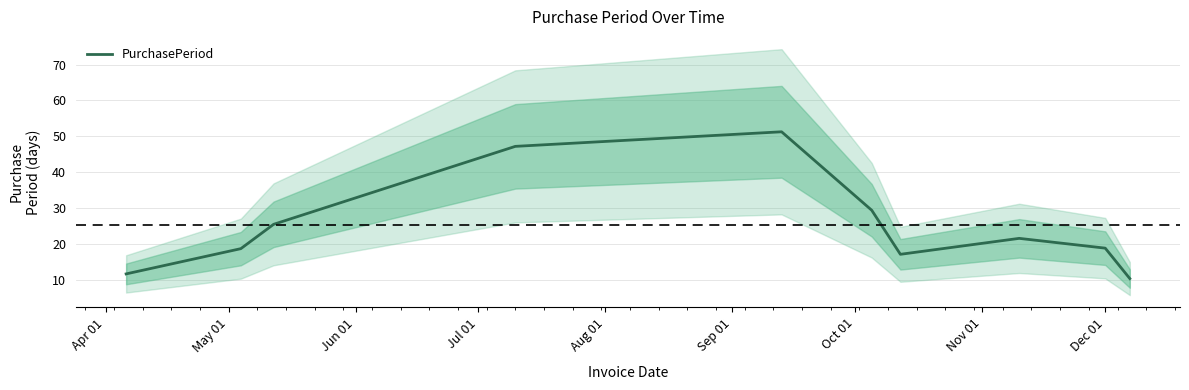

What is the difference between the second highest and minimum values?

36.9